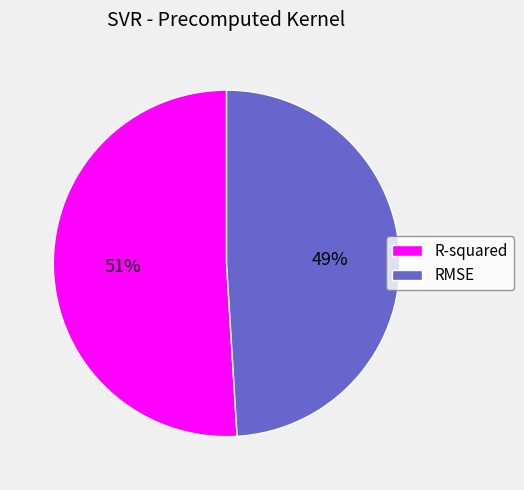

To the nearest percent, what is the average slice percentage?

50%